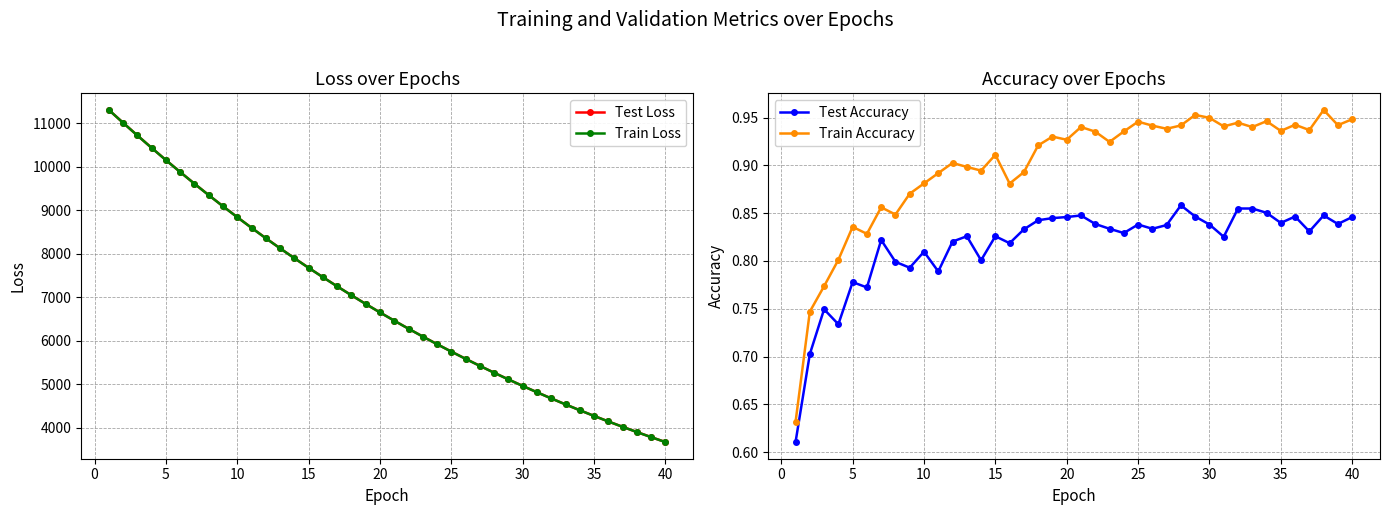

How many series are shown in this chart?

4